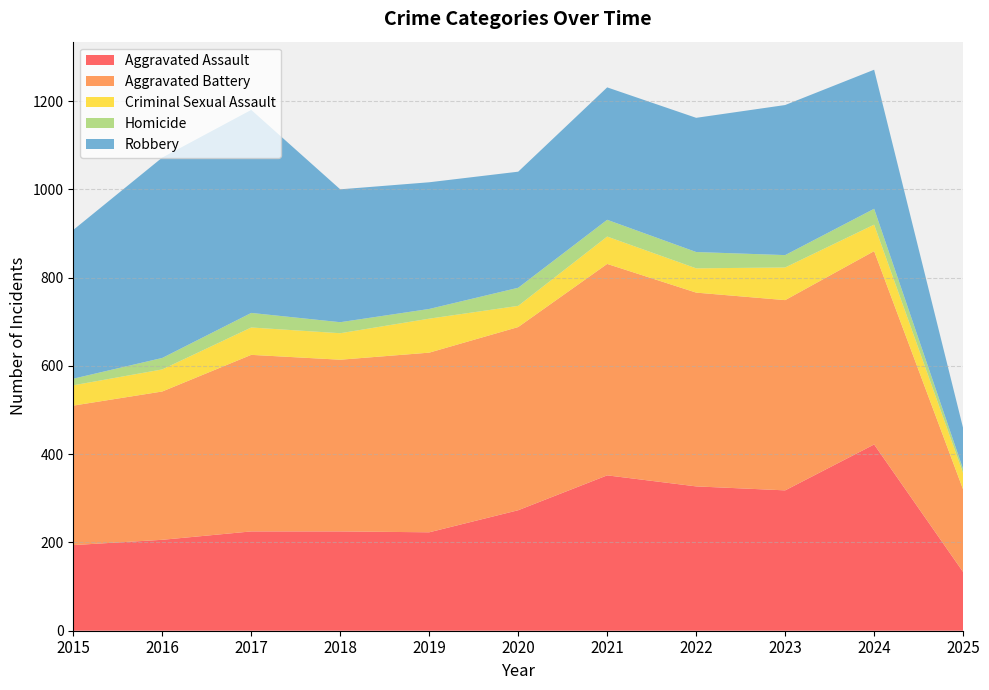

Reading right to left, what are all the values shown in this chart?

Aggravated Assault: 133	422	318	327	352	273	223	225	225	206	194
Aggravated Battery: 187	438	431	439	479	415	407	389	400	336	316
Criminal Sexual Assault: 37	60	74	55	62	48	77	60	62	50	46
Homicide: 9	36	28	37	38	41	22	25	33	26	15
Robbery: 93	315	340	304	300	263	287	301	460	454	337